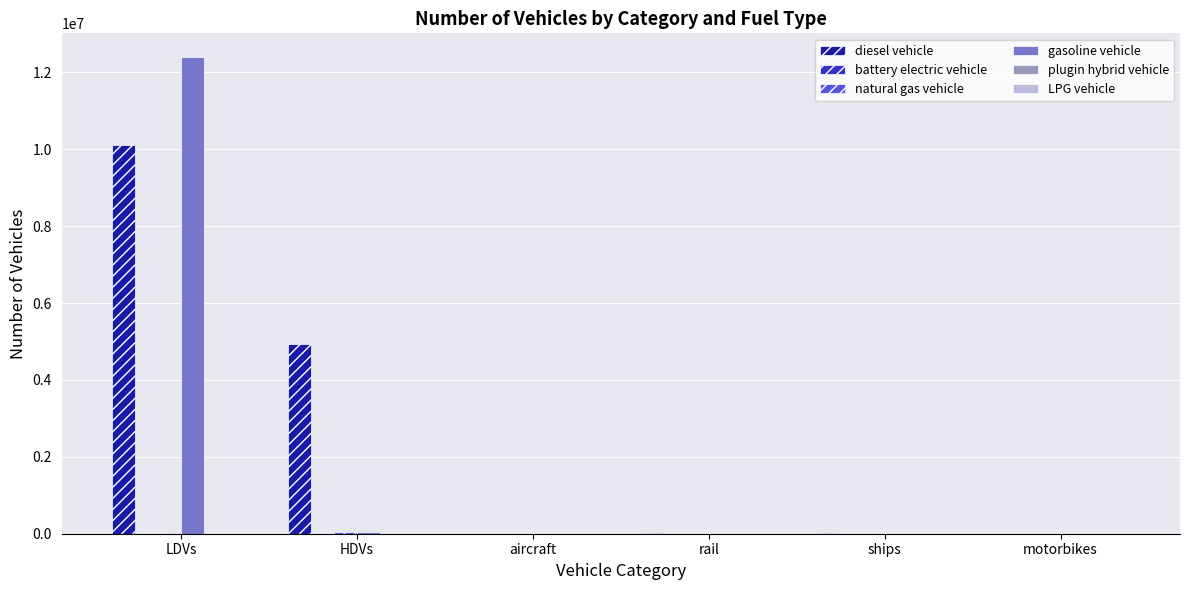

What is the greatest value displayed?

12396598.3